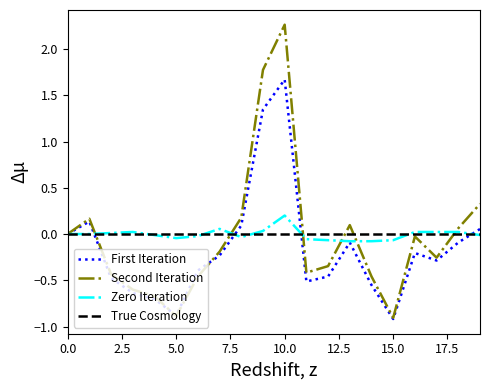

What is the highest value of the First Iteration series?

1.7